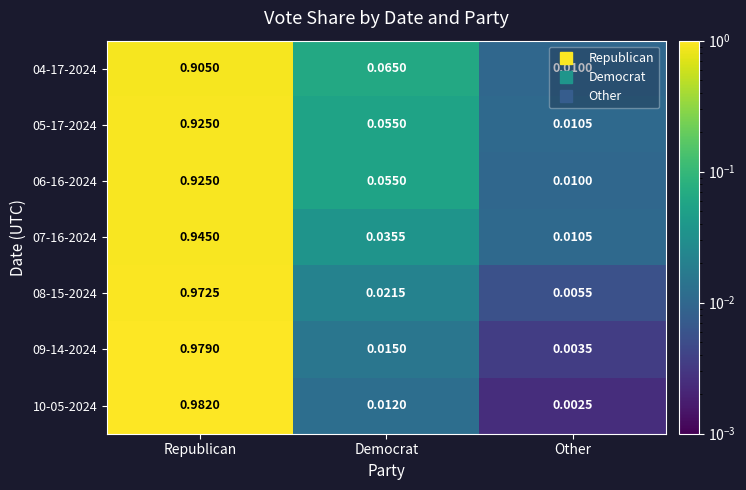

How many data points does each series have?

3